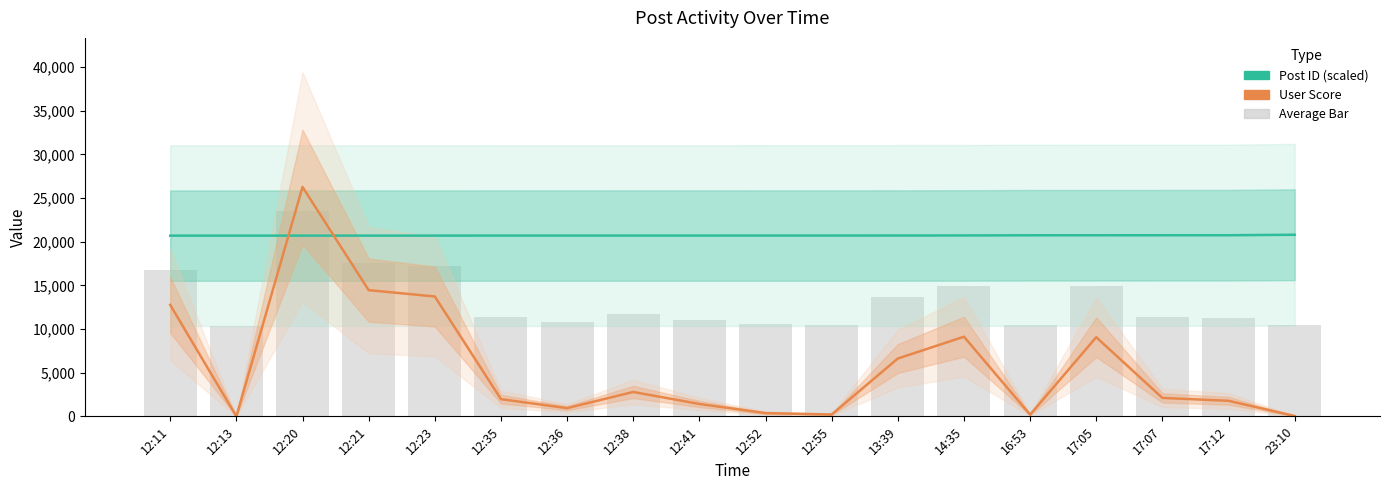

Which series has the widest spread of values?

User Score